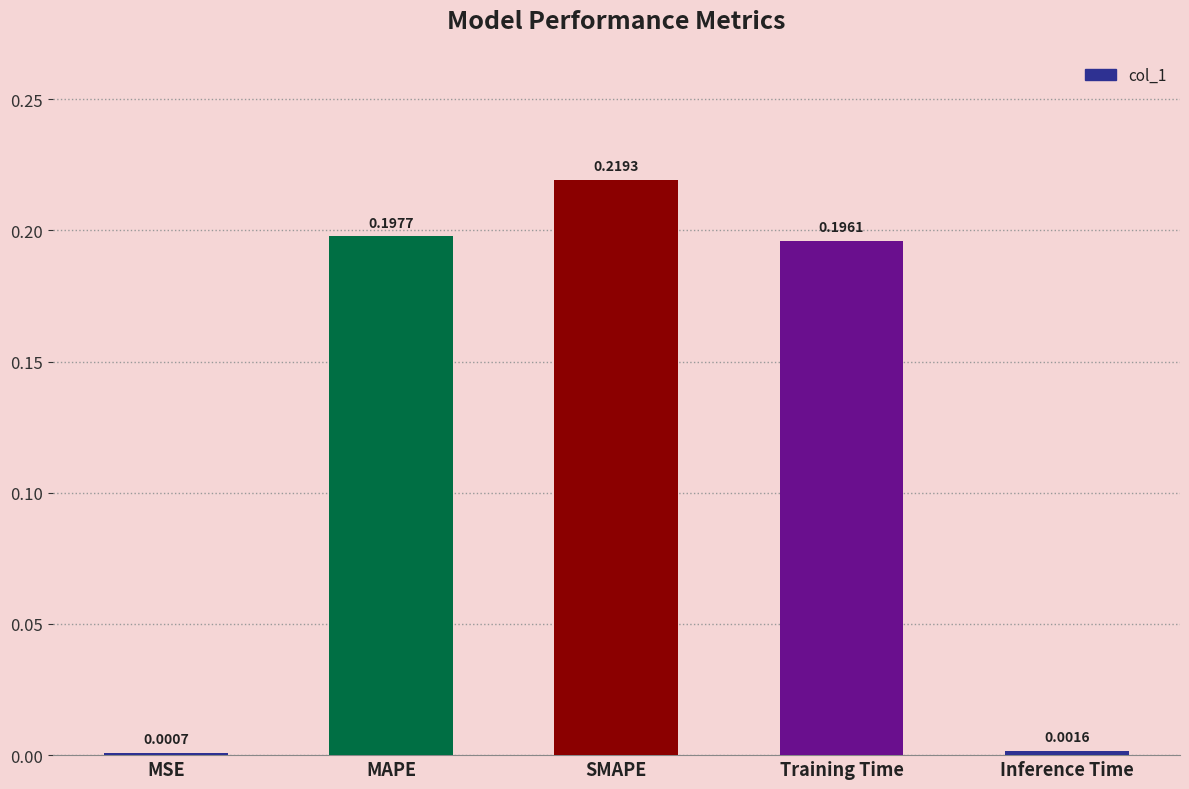

Which has a higher value, Inference Time or SMAPE?

SMAPE